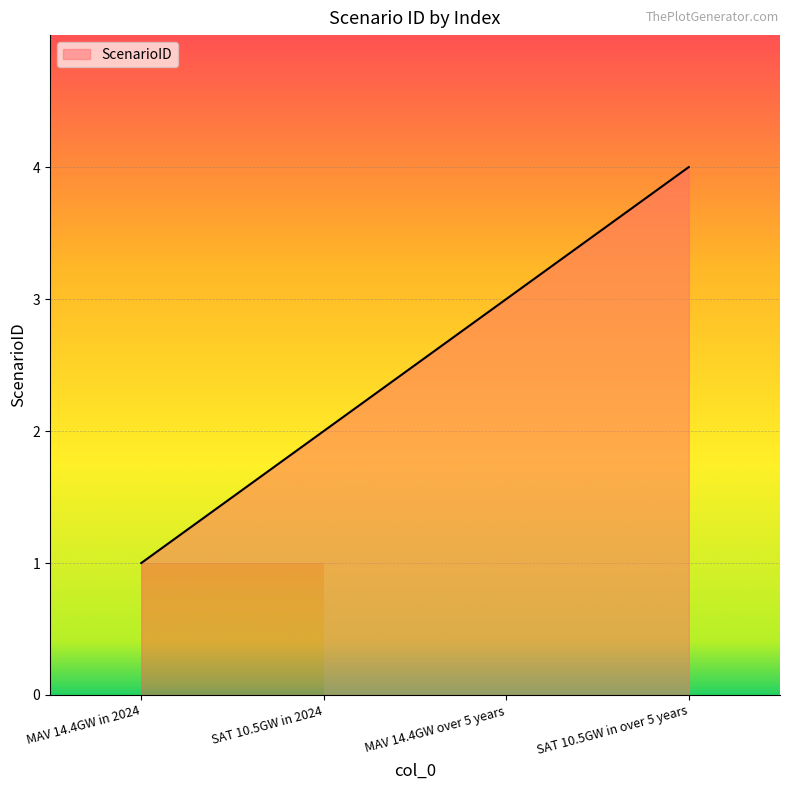

What is the ratio of the value at MAV 14.4GW in 2024 to the value at MAV 14.4GW over 5 years?

0.3